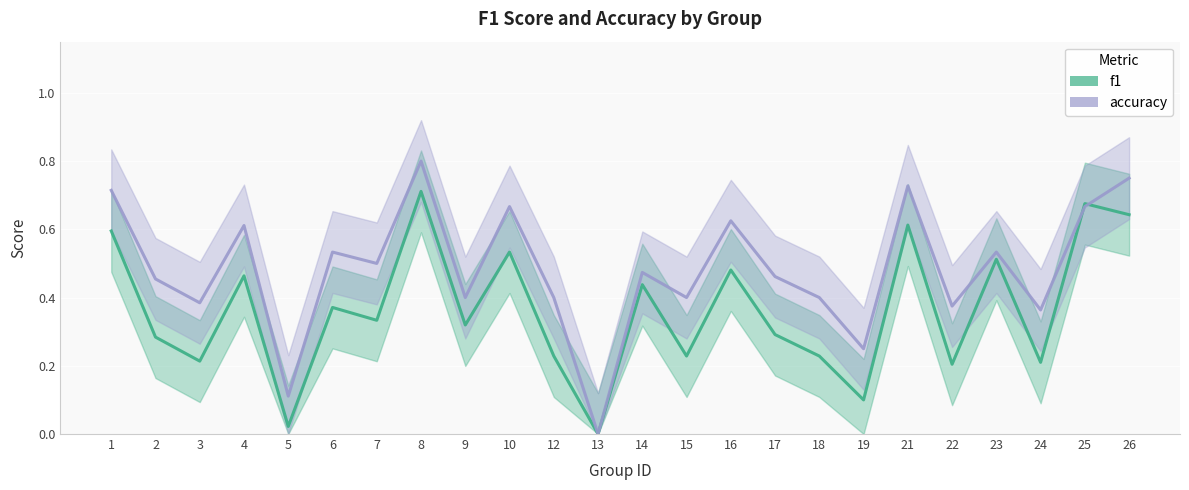

What is the highest value of the f1 series?

0.7